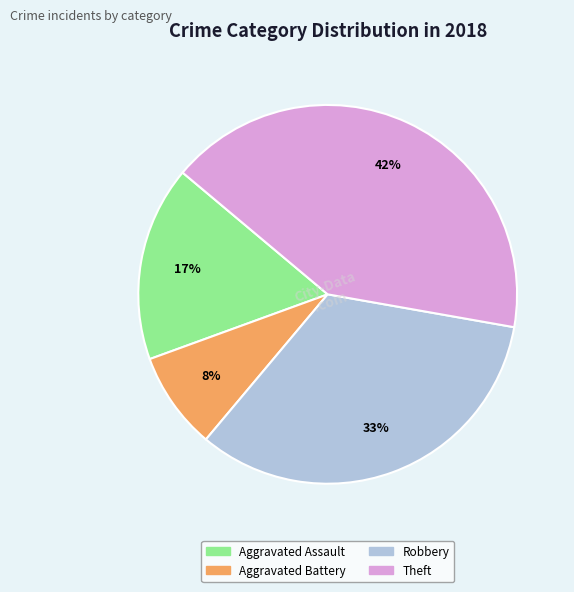

To the nearest percent, what is the average slice percentage?

25%